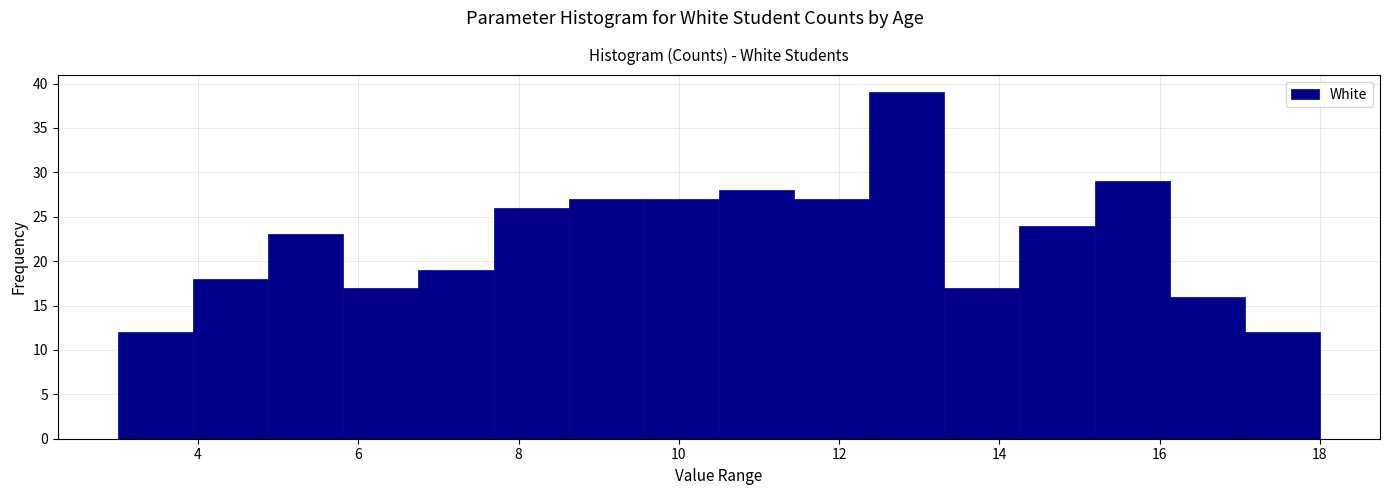

Which range on the x-axis has the tallest bar?

12.4 to 13.4